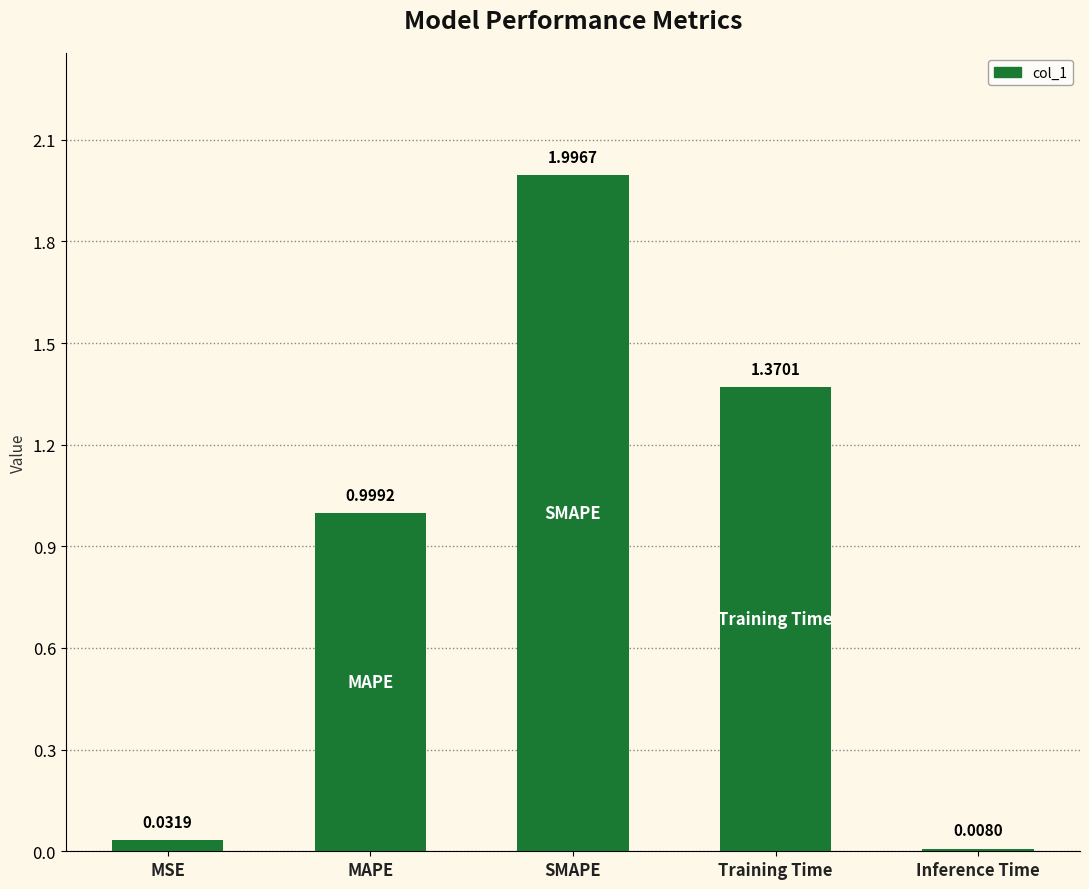

What is the label of the 5th bar from the left?

Inference Time